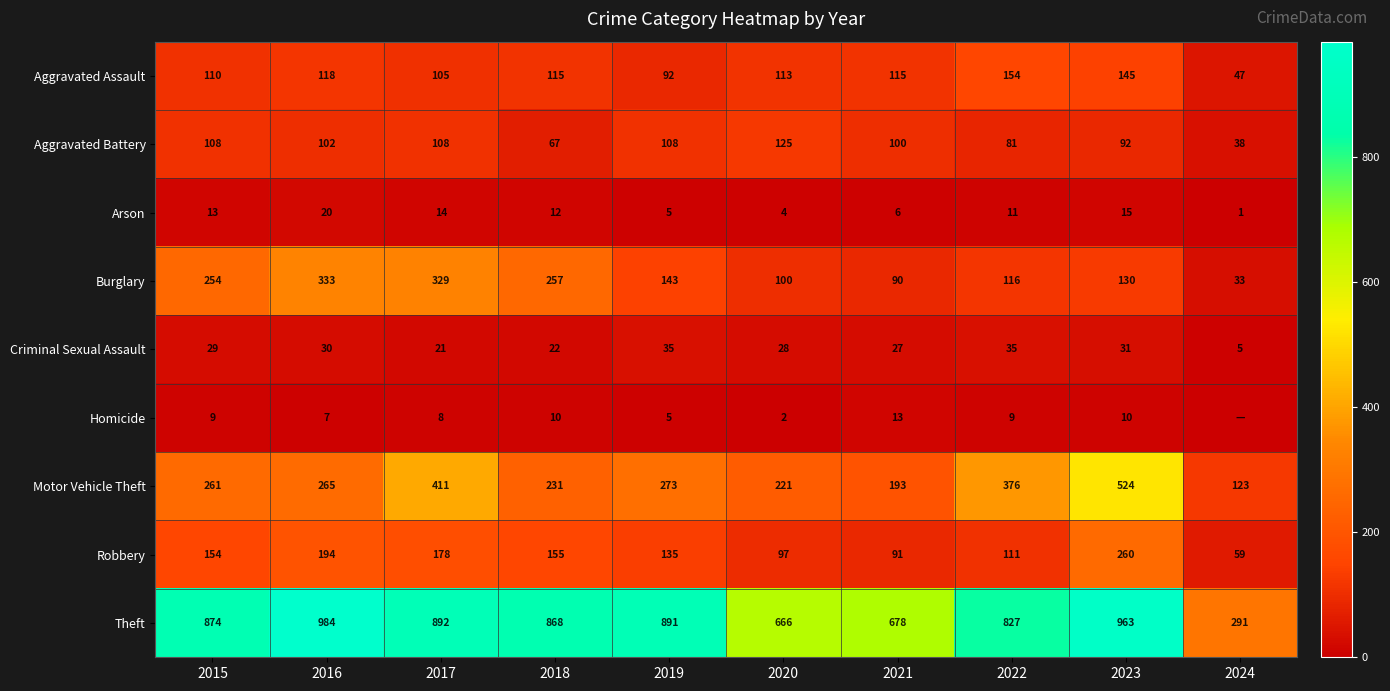

How many distinct data groups are displayed?

9